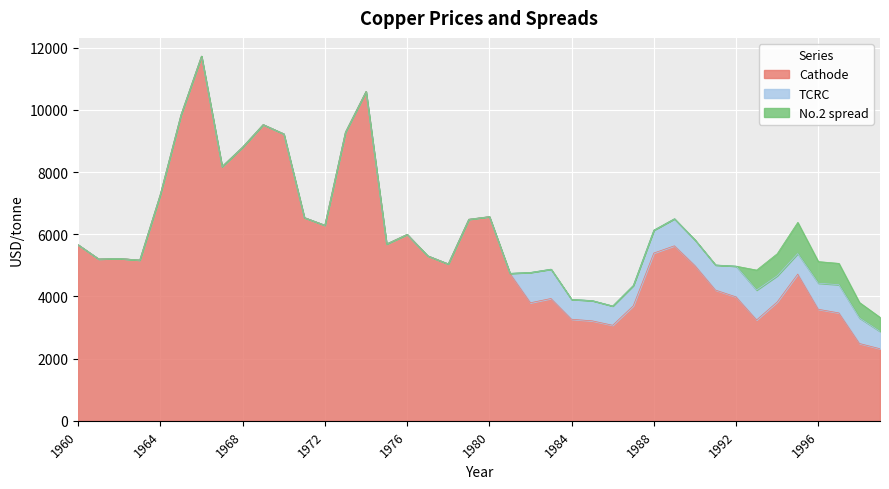

At which label is TCRC closest to 493?

1999